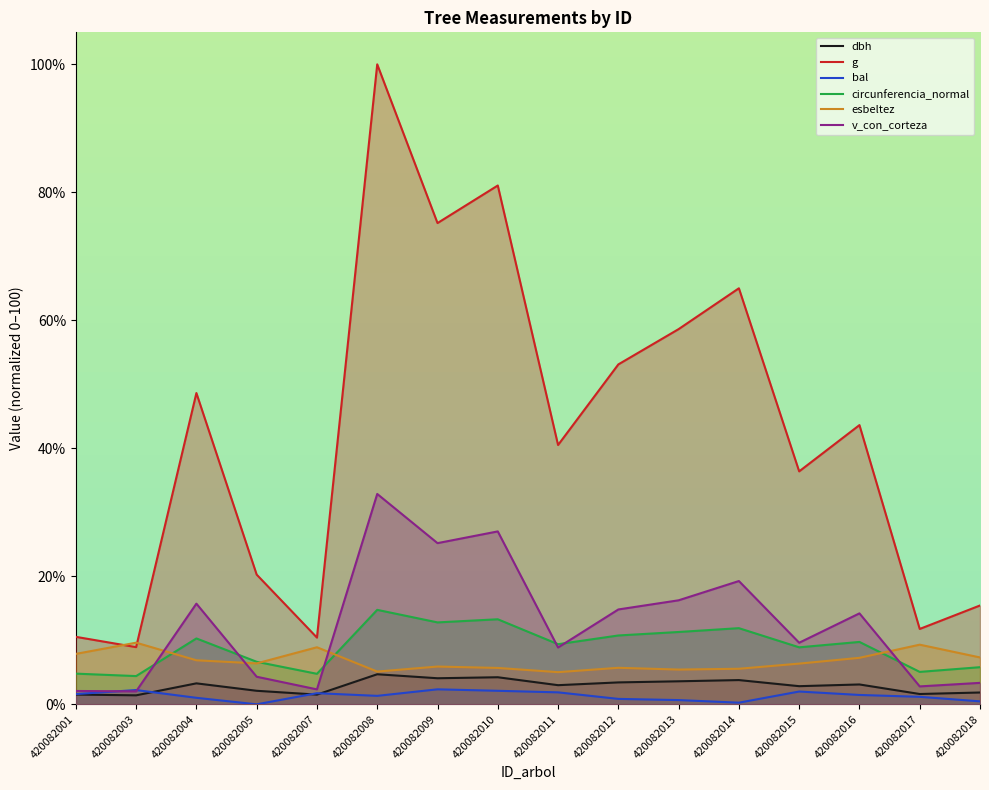

Between 420082001 and 420082012, which is larger?

420082012